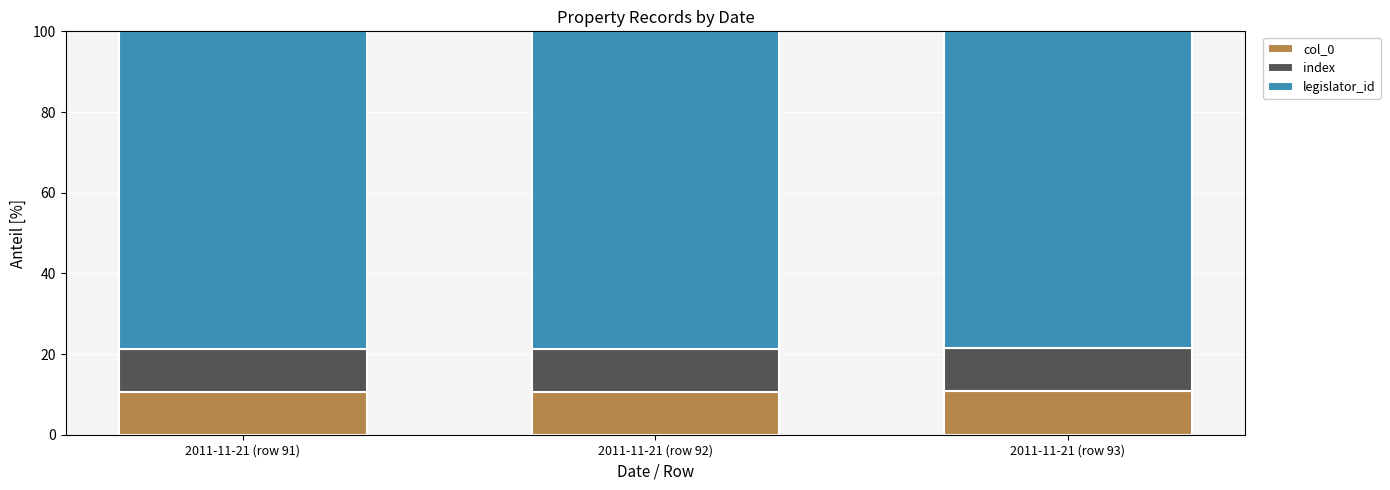

What is the total value across all series at 2011-11-21 (row 93)?

100.0